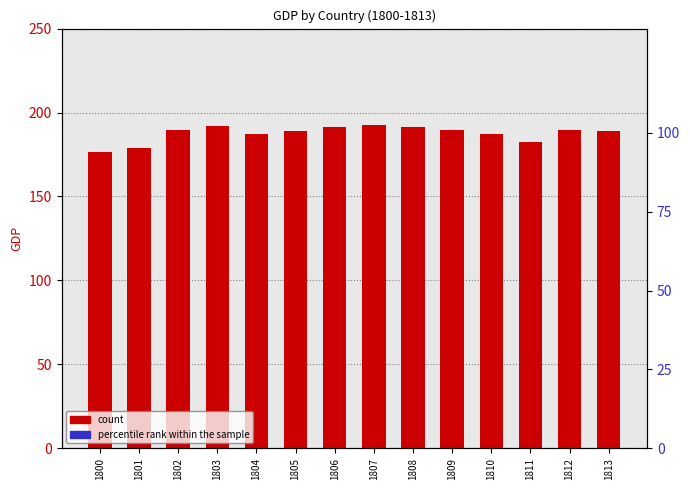

Is it true that Sweden (count) equals 21.7 at 1811?

True